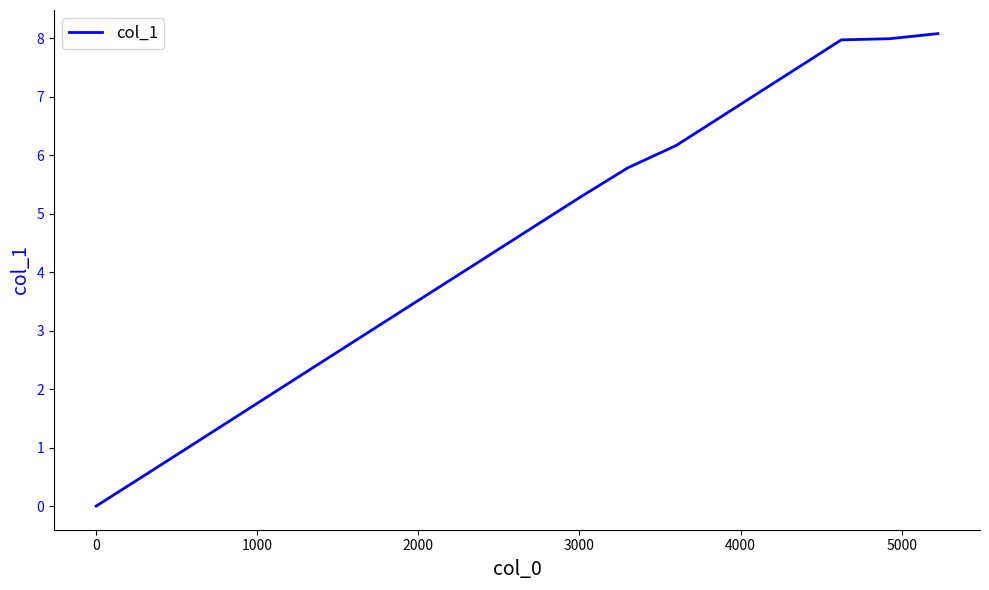

What is the maximum value shown in the chart?

8.1